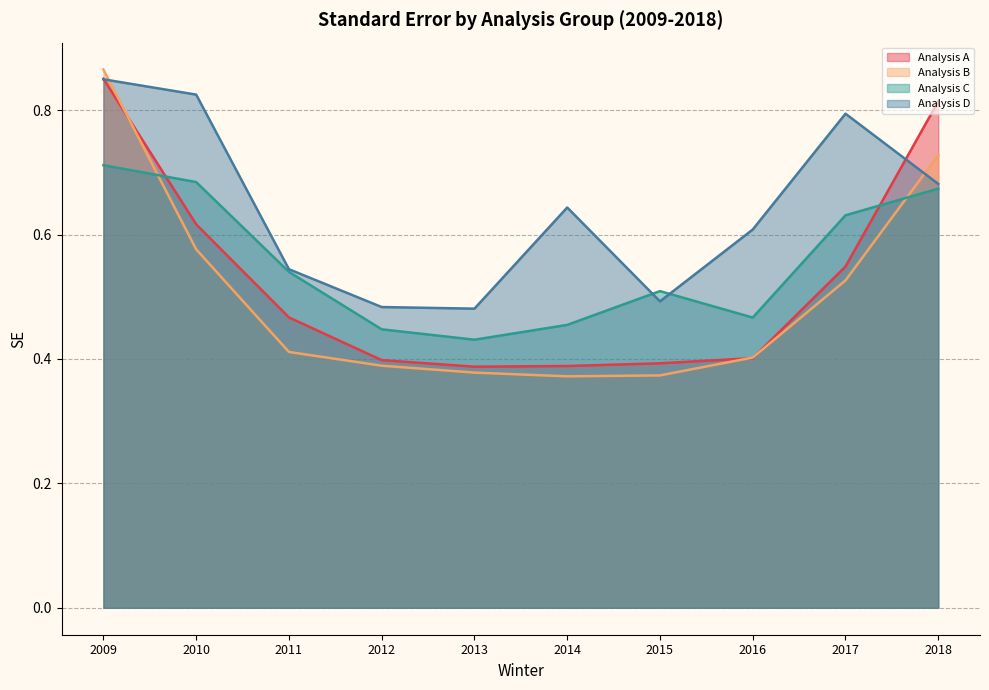

Which category has the highest value in the b0b4a6e3901aebaf718e008d0642d5eaa952ec2d series?

2009